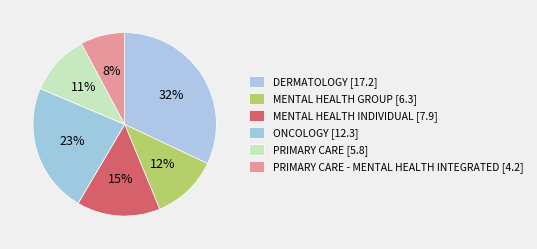

How many segments does this pie chart have?

6